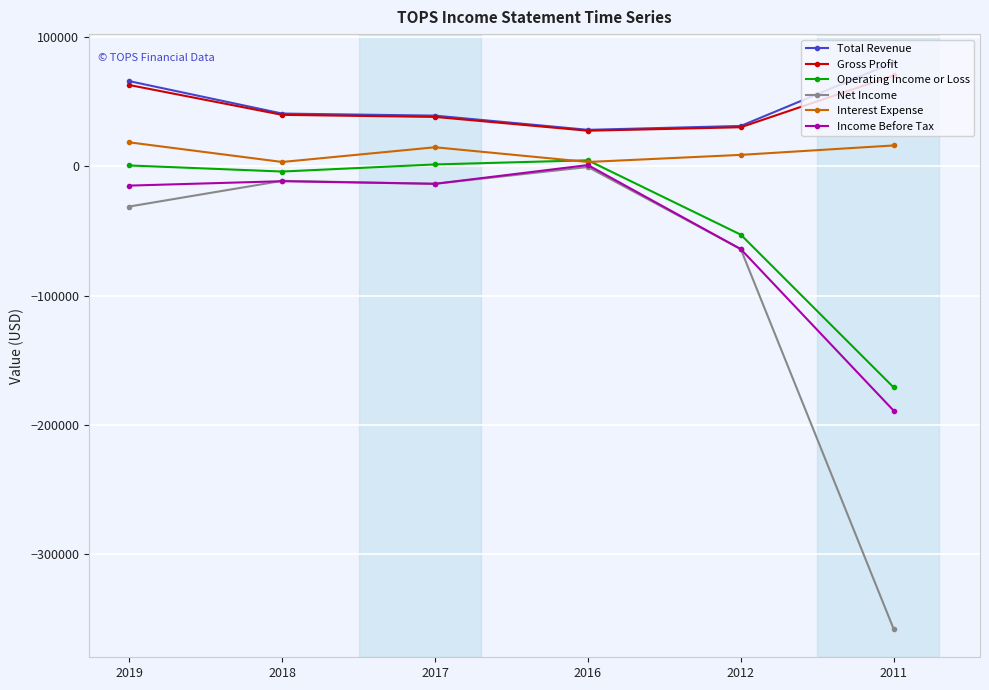

True or false: Net Income and Gross Profit cross at least once.

False